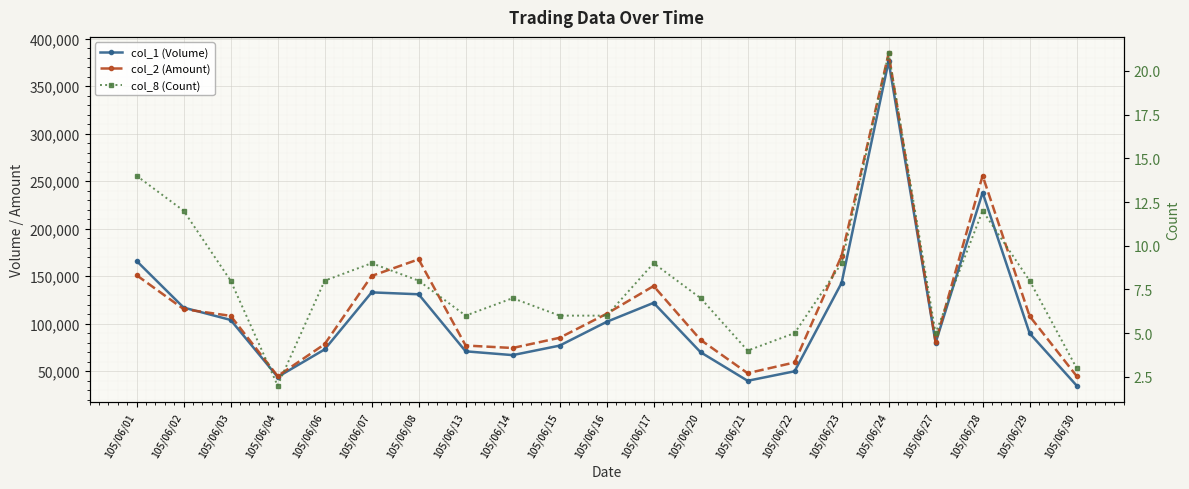

What is the total value across all series at 105/06/22?

109305